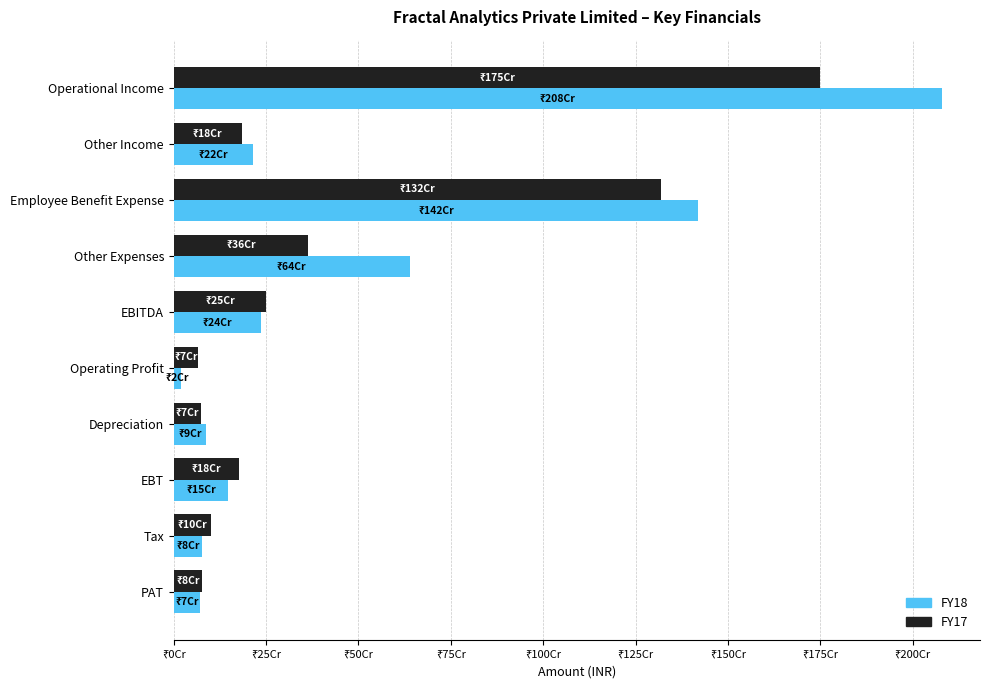

What are all the series names shown in the legend?

FY18, FY17